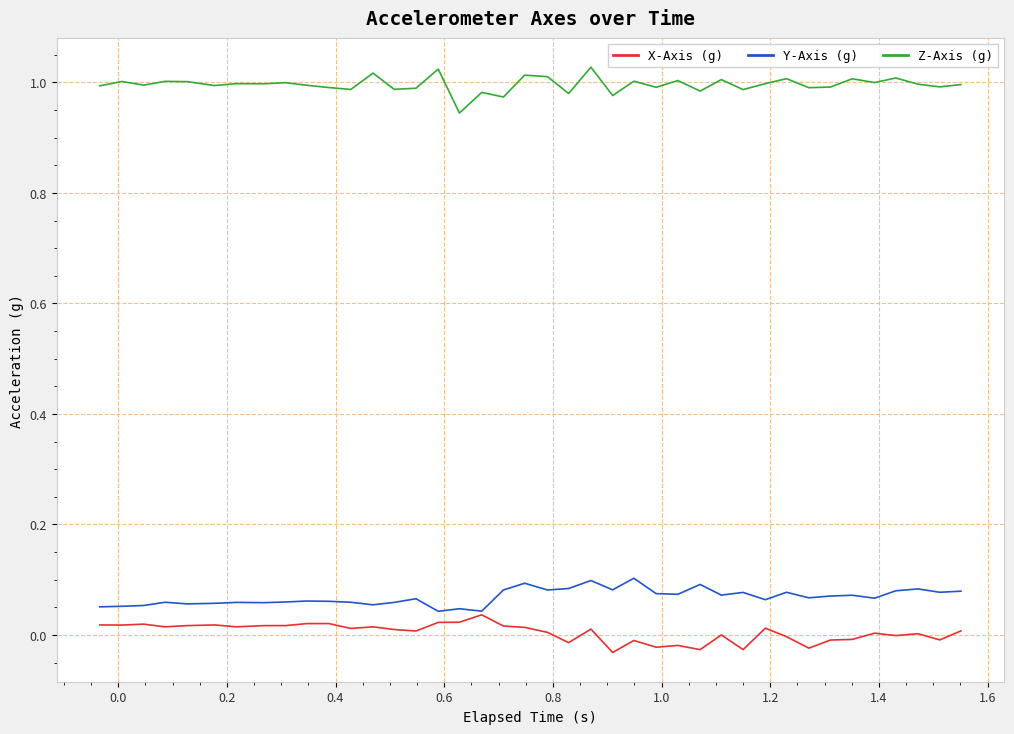

What is the sum of all X-Axis (g) values?

0.2